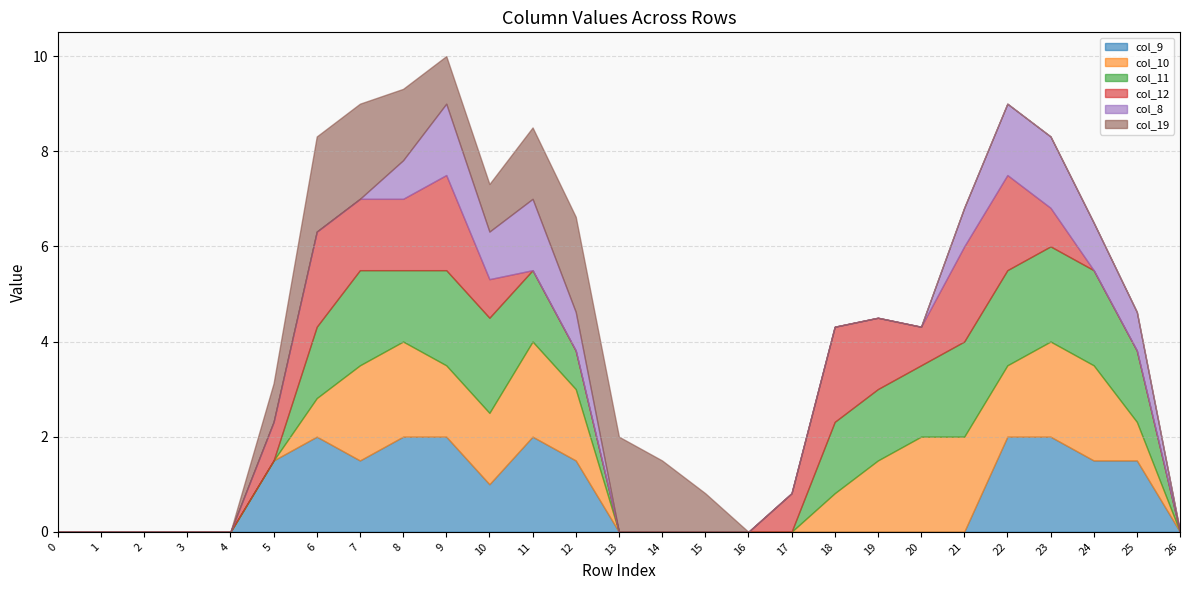

What is the difference between the highest and lowest values at 18?

2.0